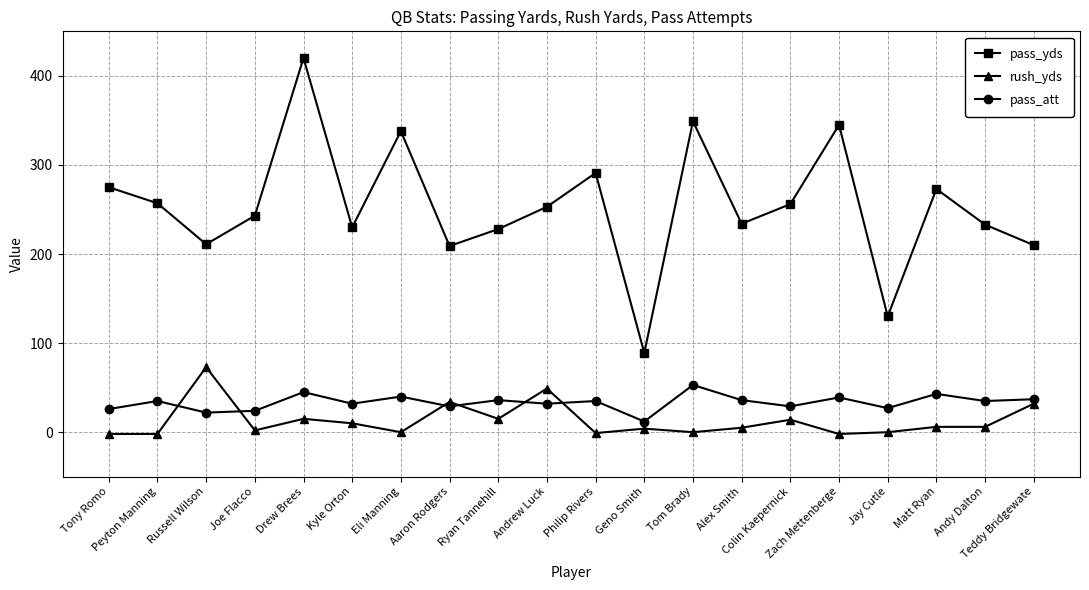

What is the lowest value of the pass_att series?

12